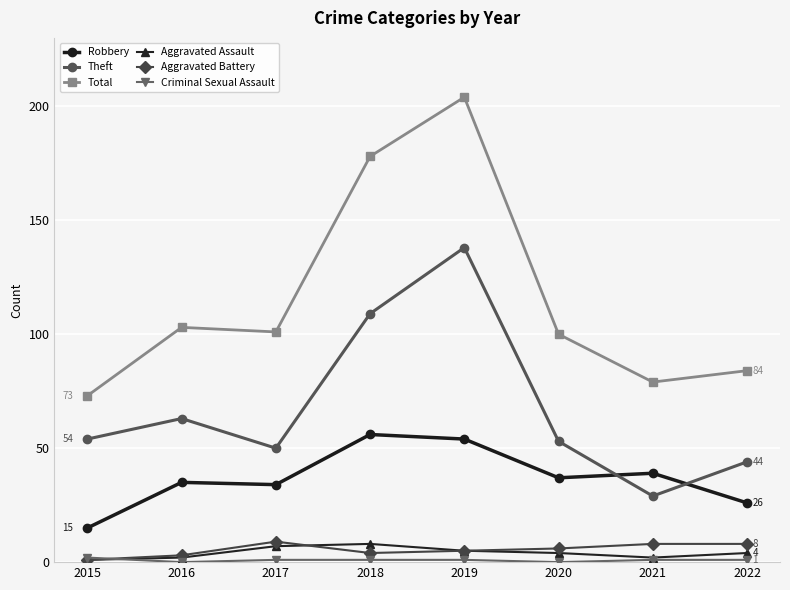

True or false: Aggravated Battery and Robbery intersect in this chart.

False